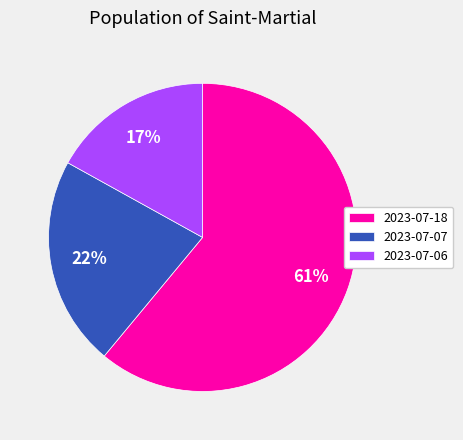

What percentage is the 2023-07-18 slice, to the nearest percent?

61%